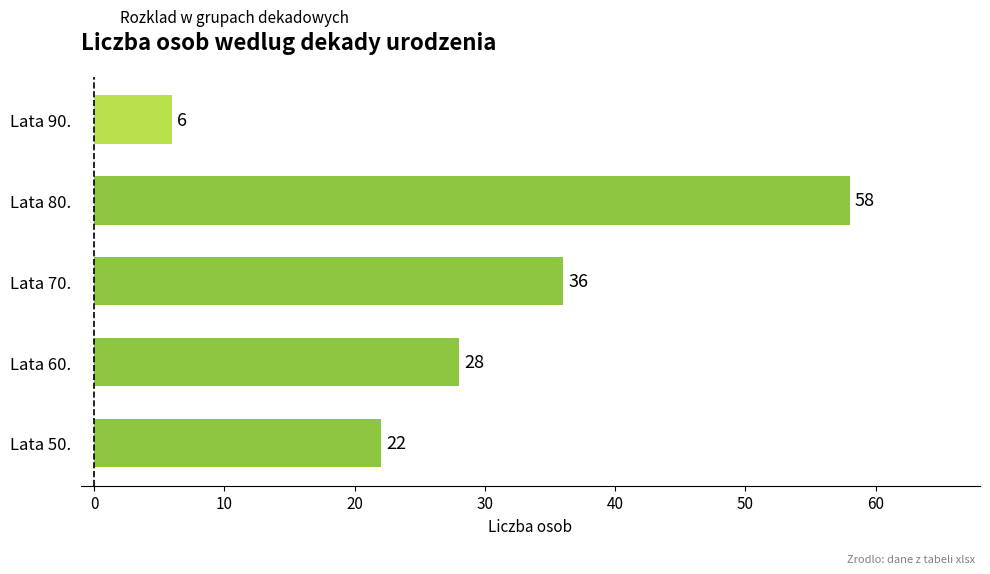

How many values are between 22 and 36?

3